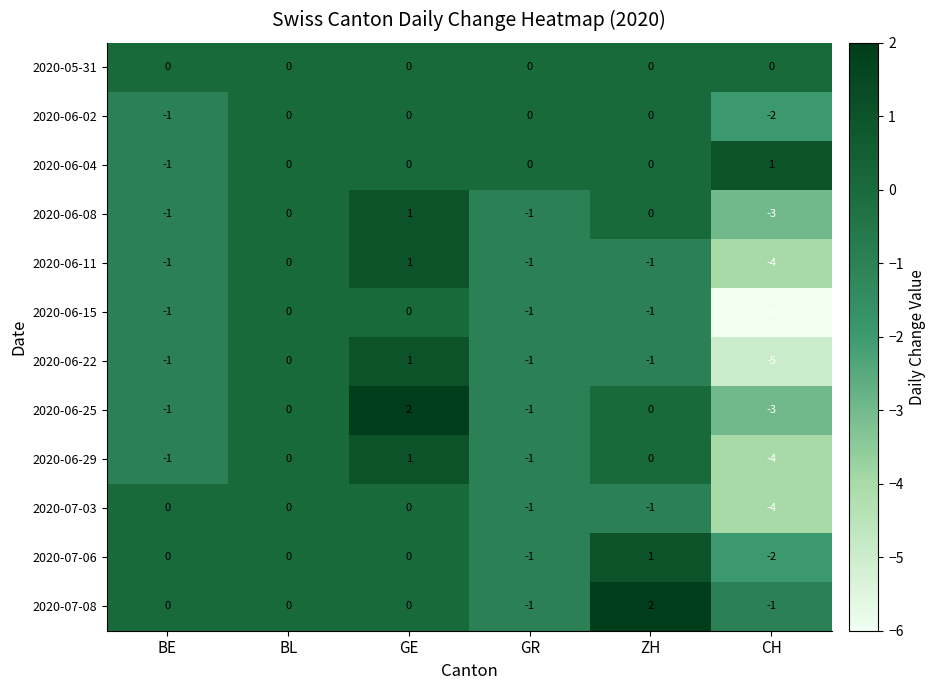

Which series has the widest spread of values?

2020-06-15